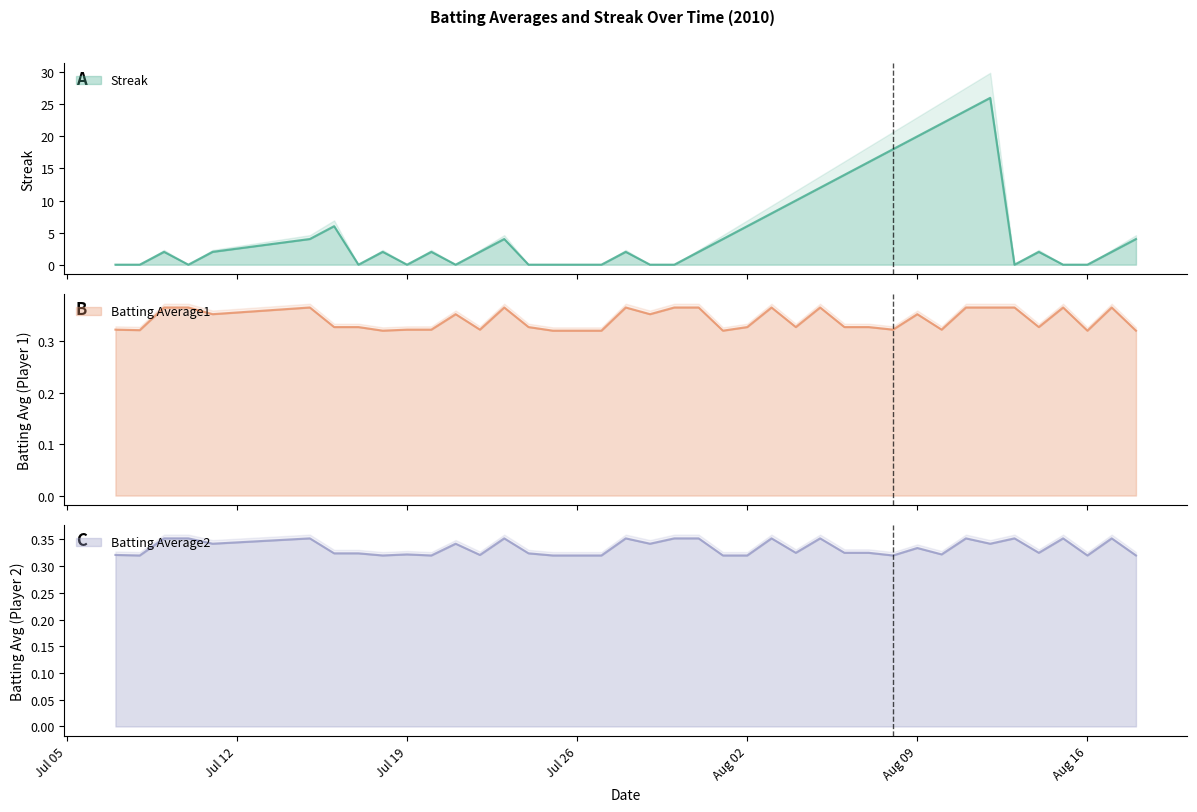

Where is the first local maximum for Streak?

2010-07-09